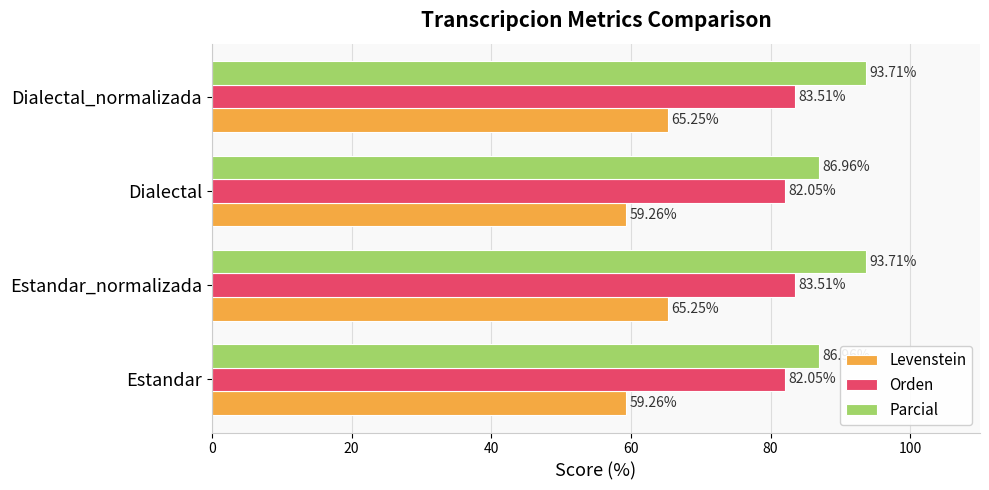

What is the total value across all series at Dialectal?

228.3